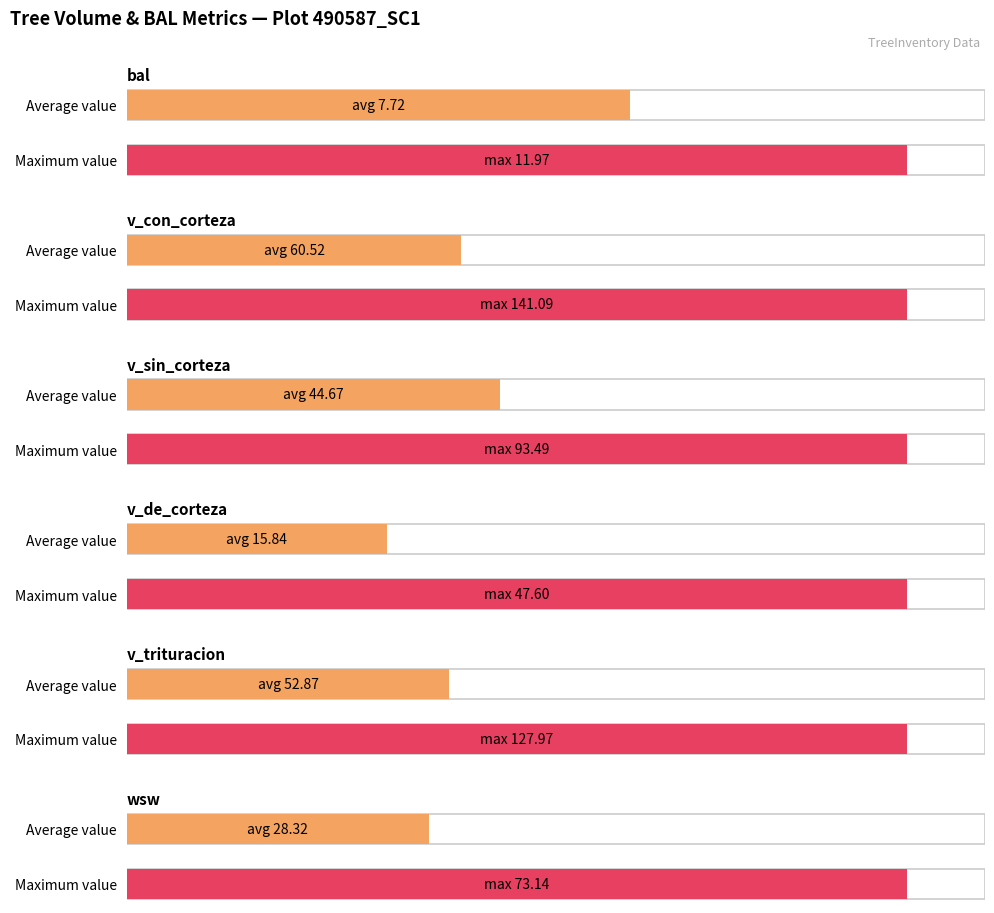

The value of v_de_corteza at 490587037 is 5.7. True or false?

False